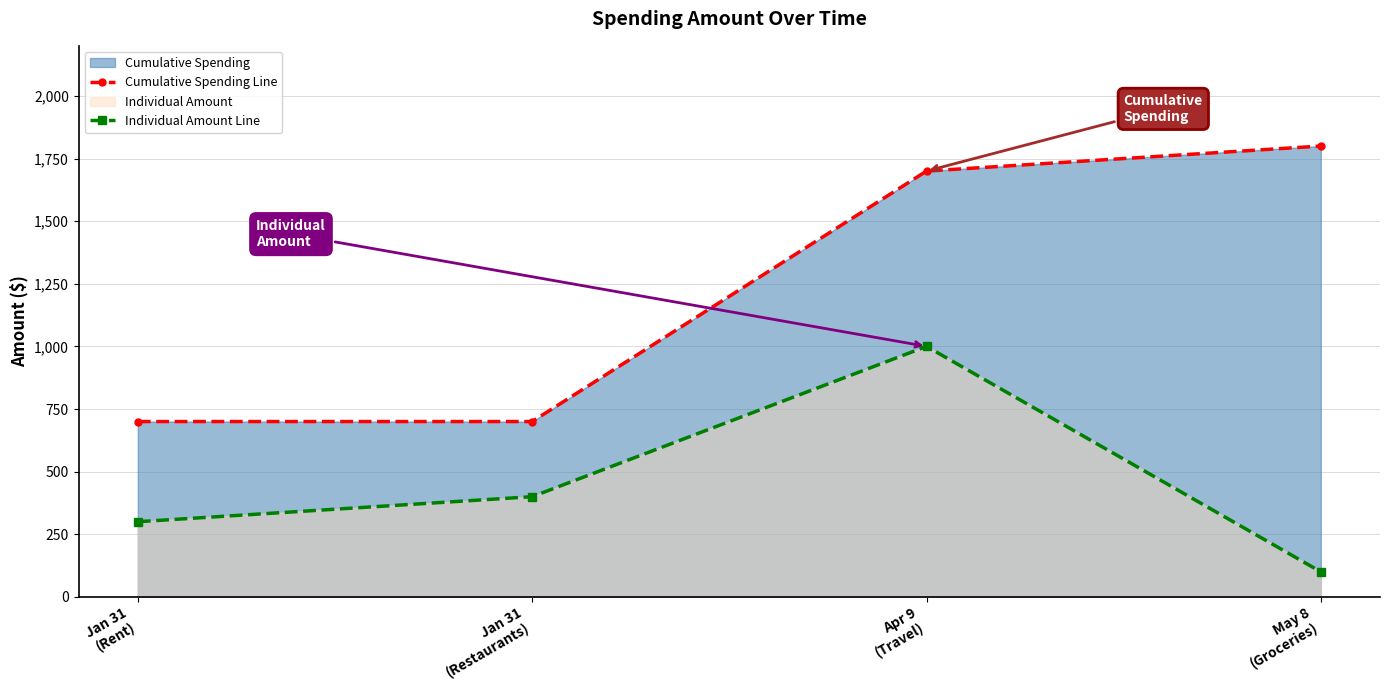

The value of Individual Amount Line at May 8
(Groceries) is 100. True or false?

True